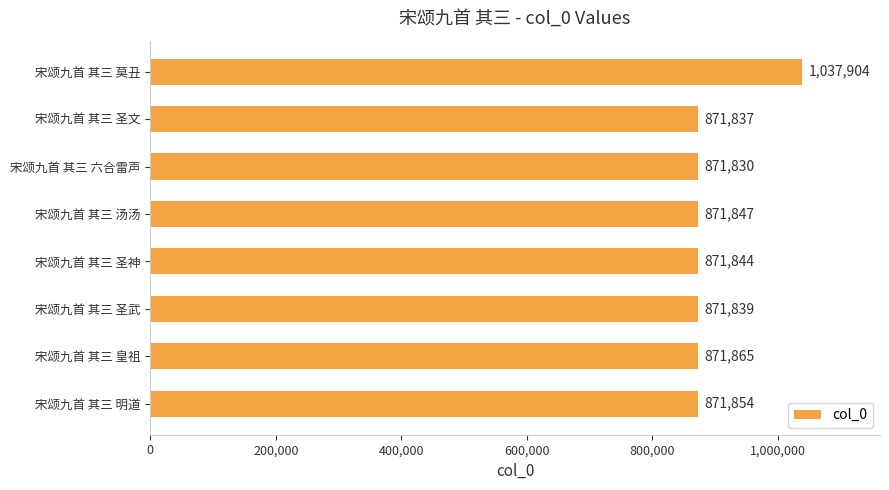

List the labels in order of value, largest first.

宋颂九首 其三 莫丑, 宋颂九首 其三 皇祖, 宋颂九首 其三 明道, 宋颂九首 其三 汤汤, 宋颂九首 其三 圣神, 宋颂九首 其三 圣武, 宋颂九首 其三 圣文, 宋颂九首 其三 六合雷声